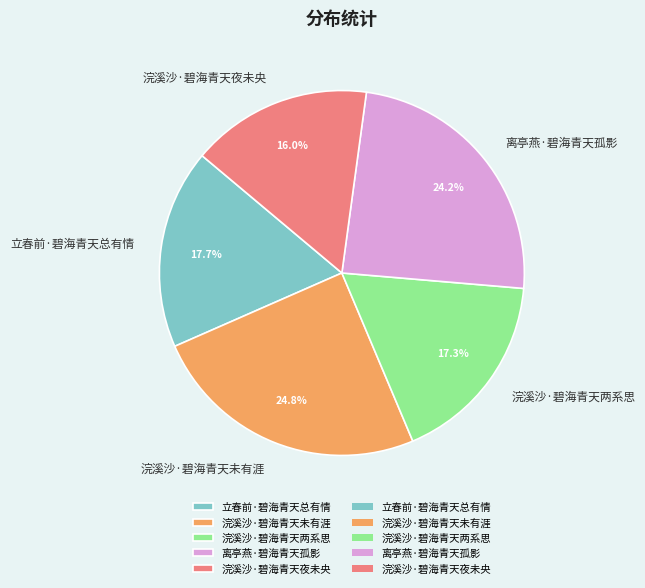

Count the number of slices in the pie.

5